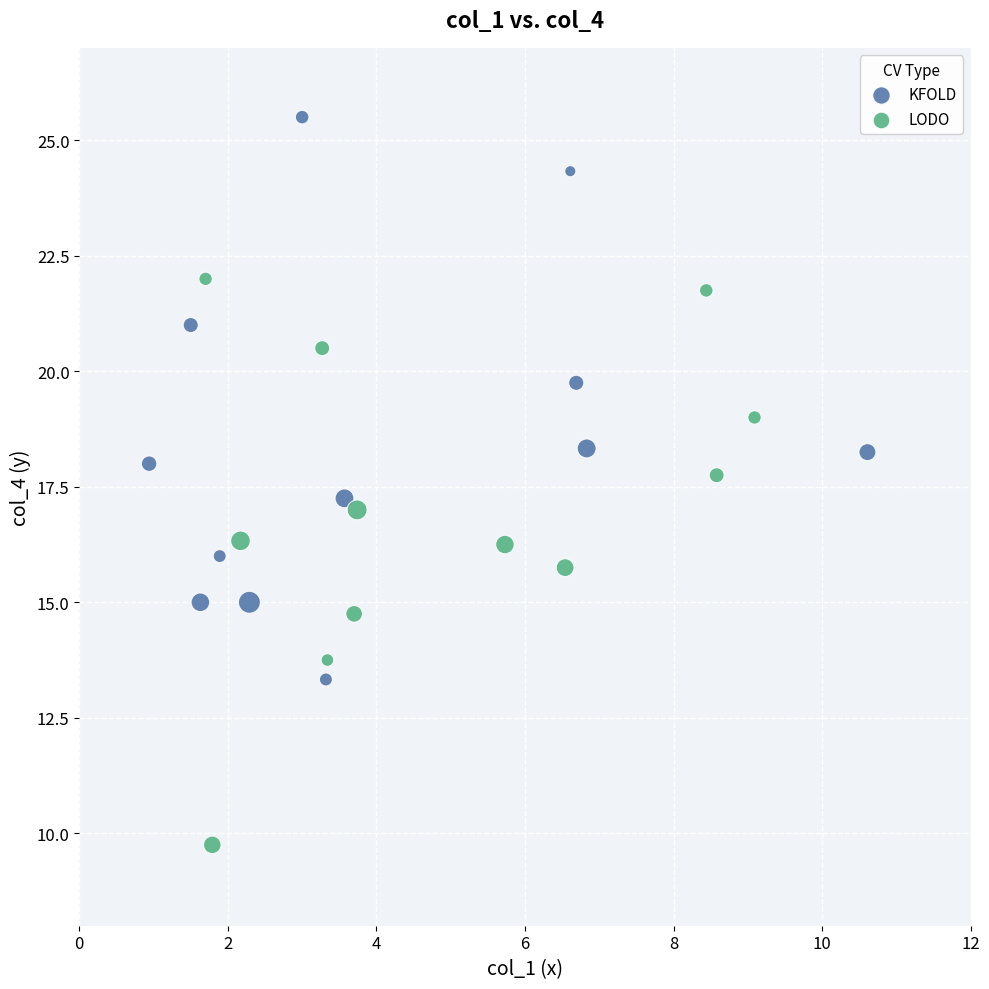

Which series reaches the maximum Y coordinate?

KFOLD